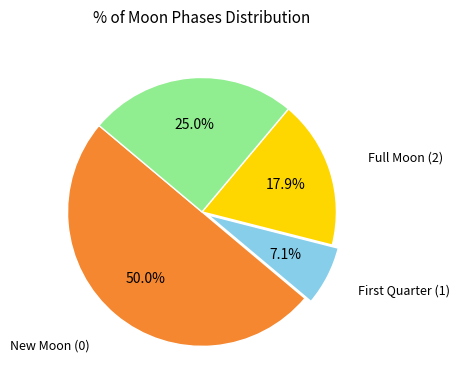

How many segments does this pie chart have?

4